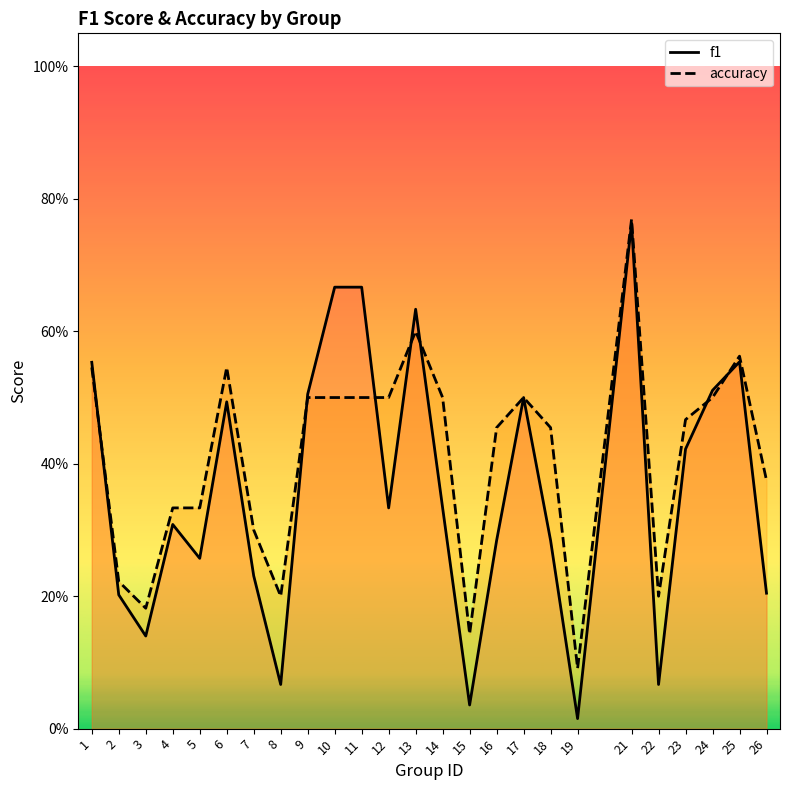

Reading right to left, what are all the values shown in this chart?

f1: 26=0.2	25=0.6	24=0.5	23=0.4	22=0.1	21=0.8	19=0.0	18=0.3	17=0.5	16=0.3	15=0.0	14=0.3	13=0.6	12=0.3	11=0.7	10=0.7	9=0.5	8=0.1	7=0.2	6=0.5	5=0.3	4=0.3	3=0.1	2=0.2	1=0.6
accuracy: 26=0.4	25=0.6	24=0.5	23=0.5	22=0.2	21=0.8	19=0.1	18=0.5	17=0.5	16=0.5	15=0.1	14=0.5	13=0.6	12=0.5	11=0.5	10=0.5	9=0.5	8=0.2	7=0.3	6=0.5	5=0.3	4=0.3	3=0.2	2=0.2	1=0.5